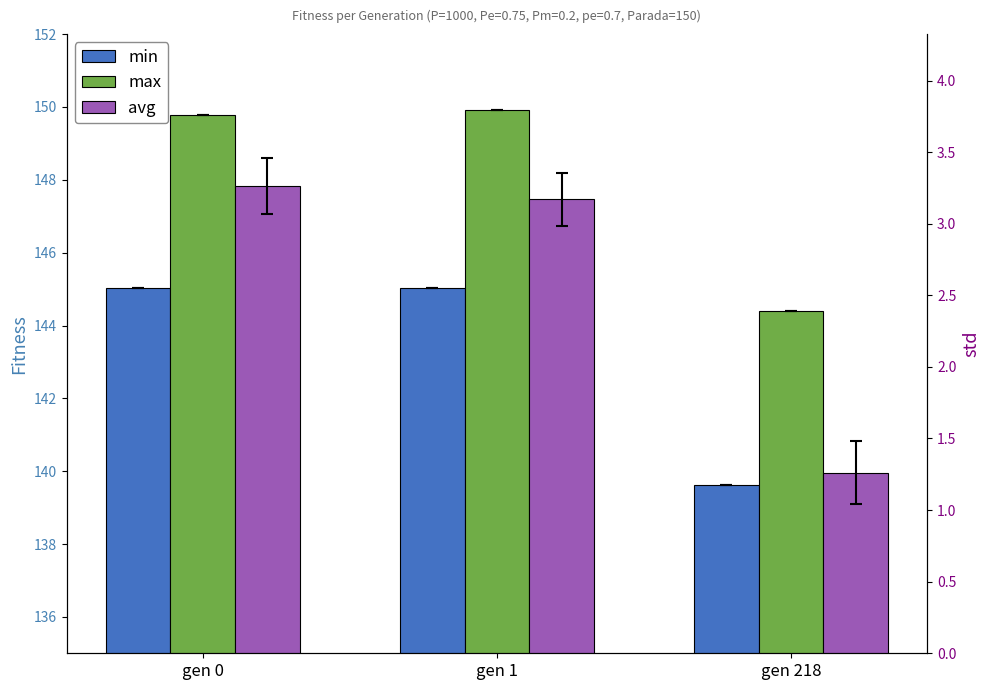

At which label is min closest to 142?

gen 218